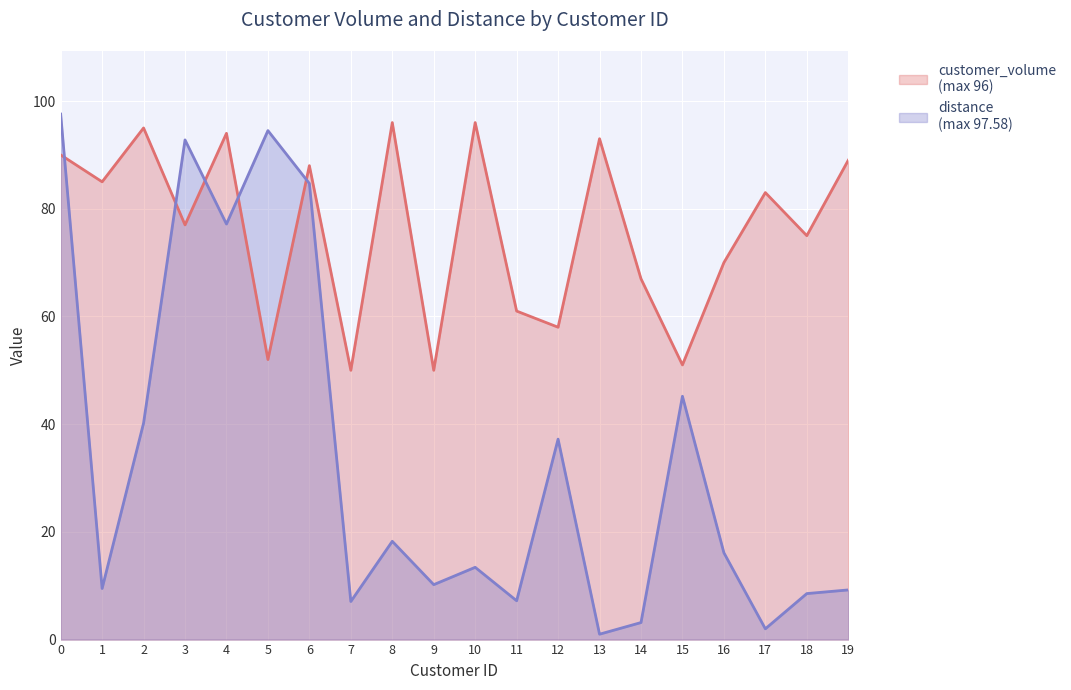

Reading right to left, what are all the values shown in this chart?

customer_volume: 19=89.0	18=75.0	17=83.0	16=70.0	15=51.0	14=67.0	13=93.0	12=58.0	11=61.0	10=96.0	9=50.0	8=96.0	7=50.0	6=88.0	5=52.0	4=94.0	3=77.0	2=95.0	1=85.0	0=90.0
distance: 19=9.2	18=8.5	17=2.0	16=16.1	15=45.2	14=3.2	13=1.0	12=37.2	11=7.2	10=13.4	9=10.2	8=18.2	7=7.1	6=84.7	5=94.5	4=77.2	3=92.8	2=40.2	1=9.5	0=97.6